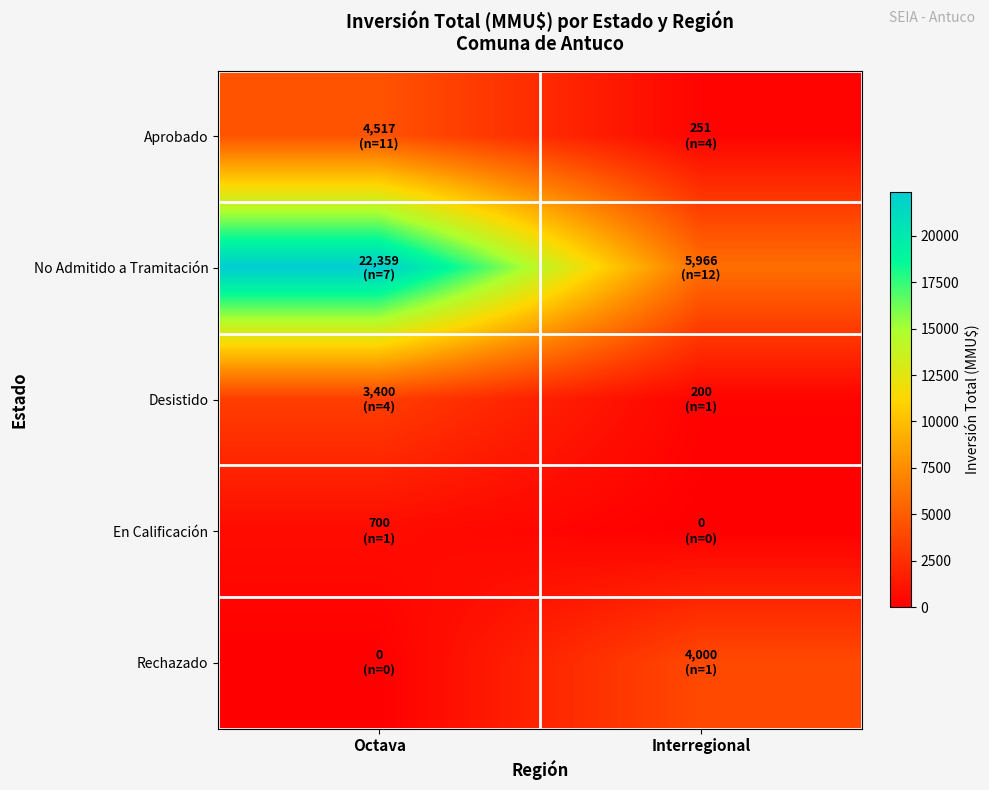

Rank the series by their maximum value, from lowest to highest.

En Calificación, Desistido, Rechazado, Aprobado, No Admitido a Tramitación